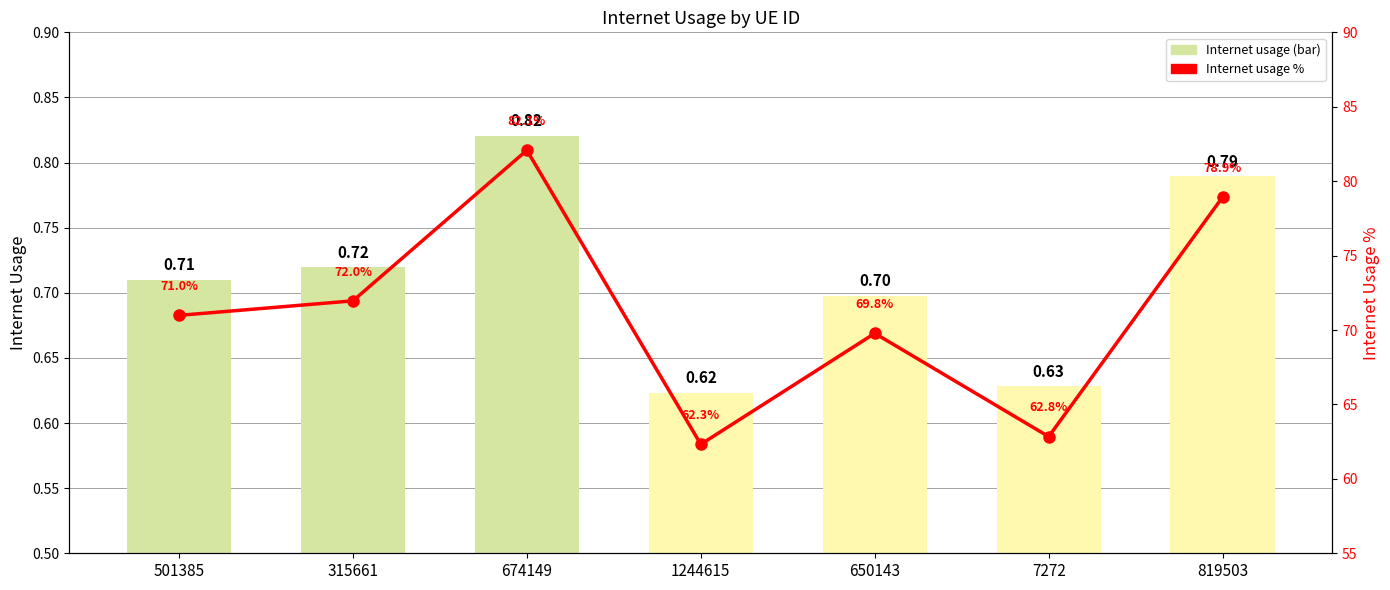

Rank the categories by Internet usage value from highest to lowest.

674149, 819503, 315661, 501385, 650143, 7272, 1244615